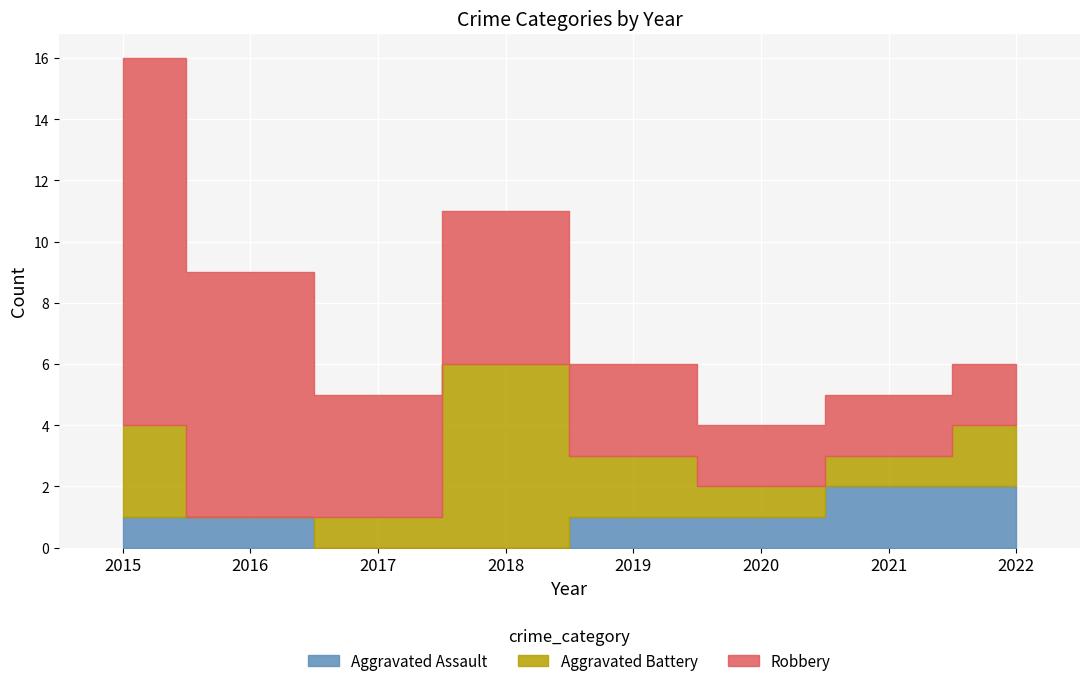

Count the number of categories in the chart.

8